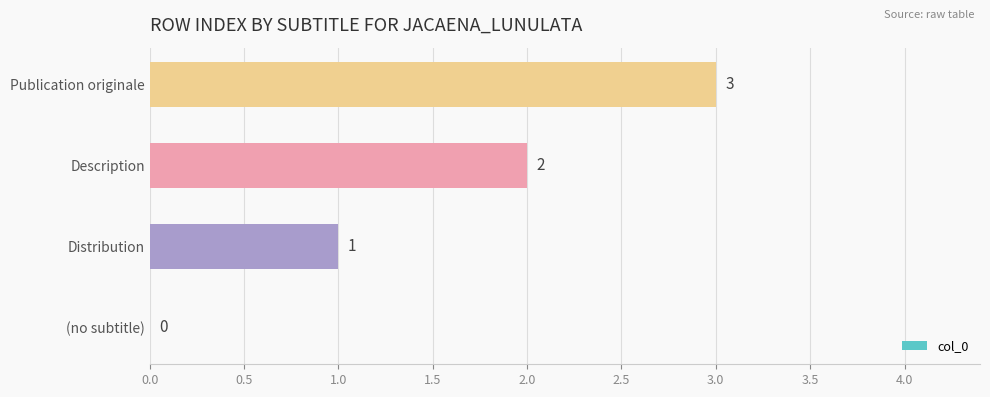

The chart shows a value of 3 at Publication originale. True or false?

True